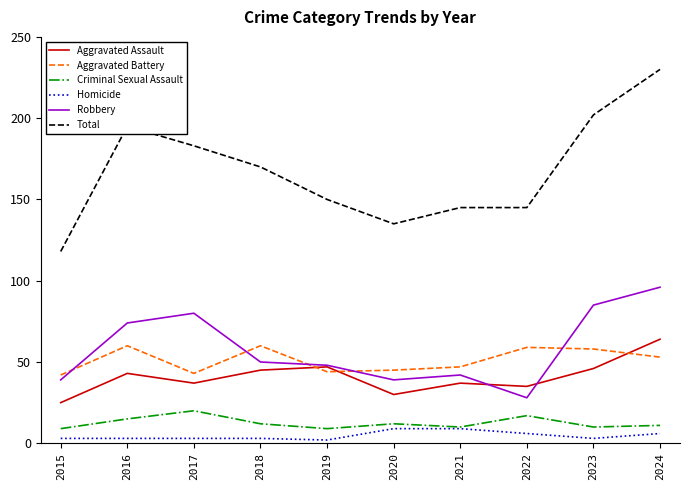

The value of Aggravated Battery at 2017 is 43. True or false?

True